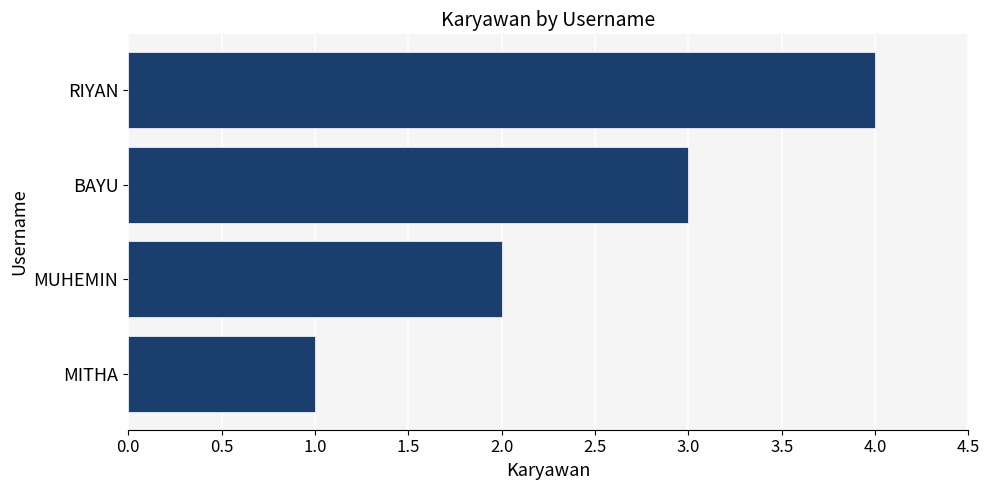

The chart shows a value of 1 at MITHA. True or false?

True